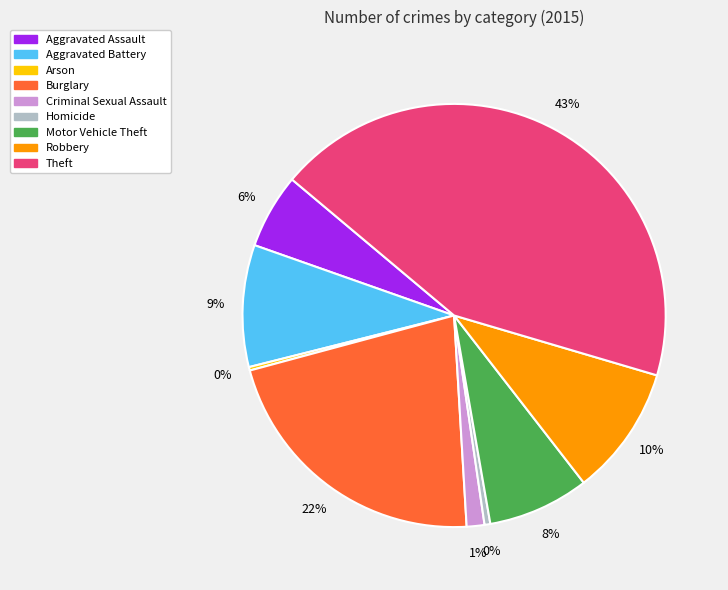

Which has a higher value, Criminal Sexual Assault or Theft?

Theft